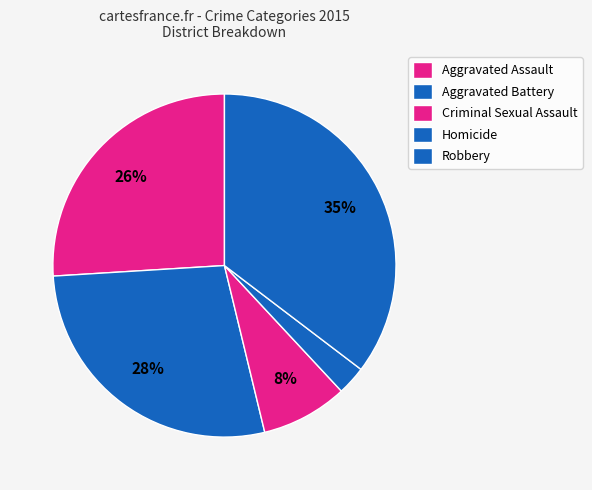

To the nearest percent, what is the difference between the Robbery and Aggravated Assault slice percentages?

9%